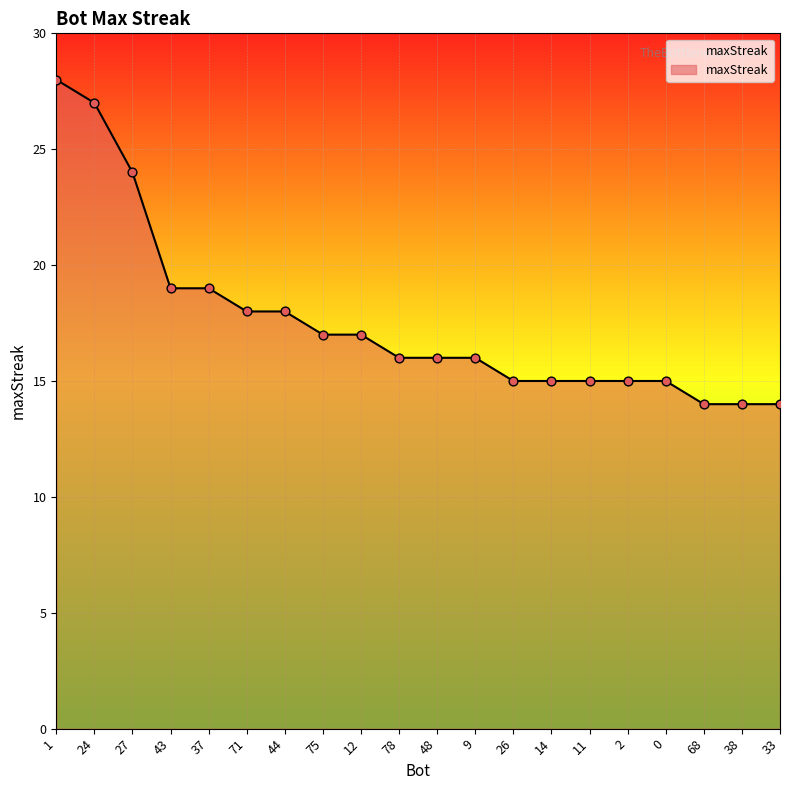

Between 1 and 24, which is larger?

1